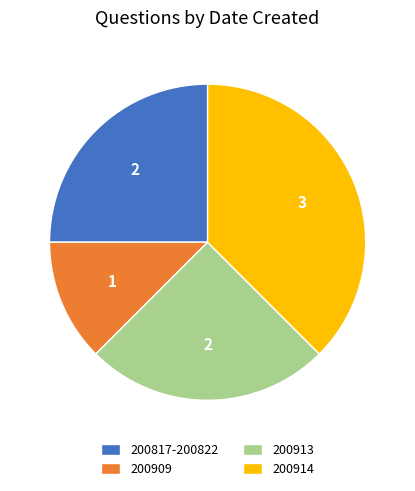

Which category has the biggest portion of the pie?

200914